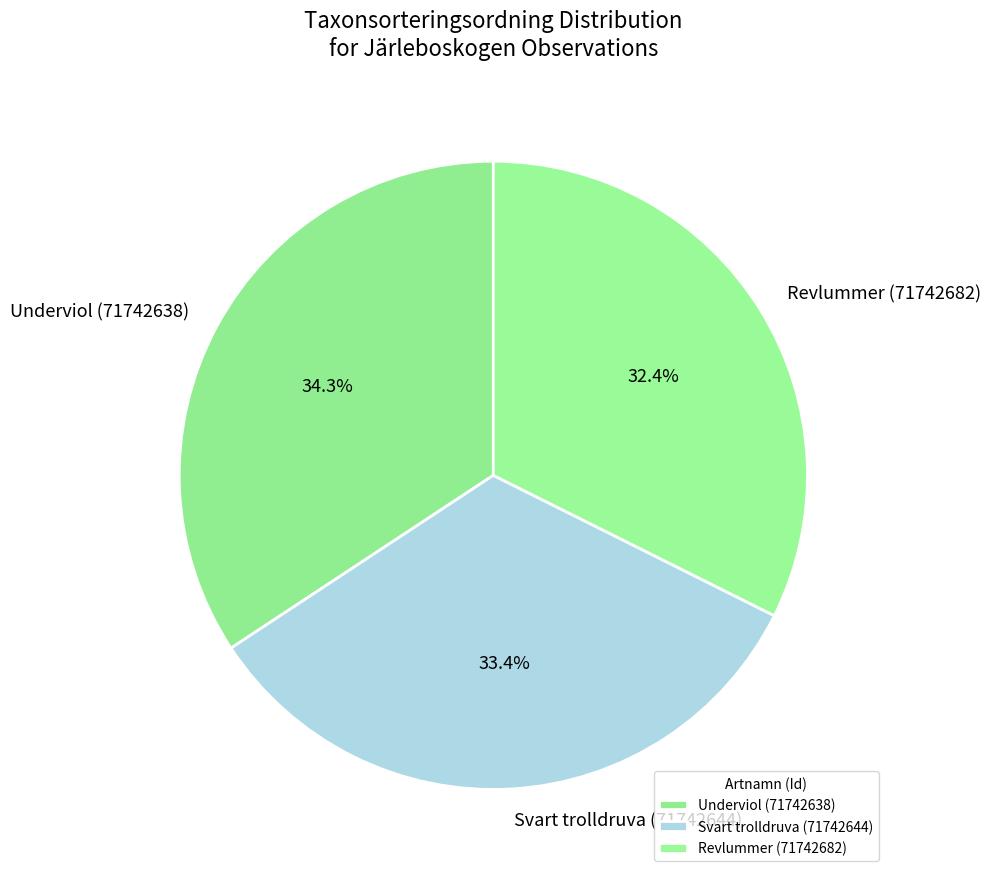

What is the largest slice in the pie chart?

Underviol (71742638)